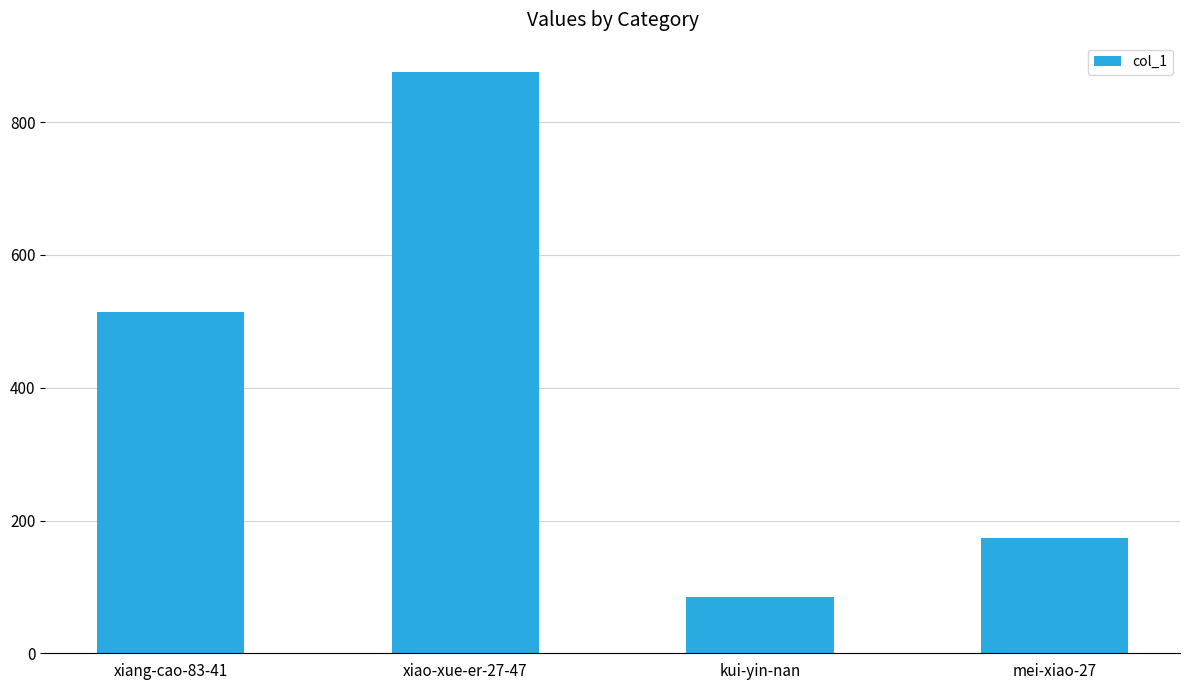

What is the sum of all values?

1649